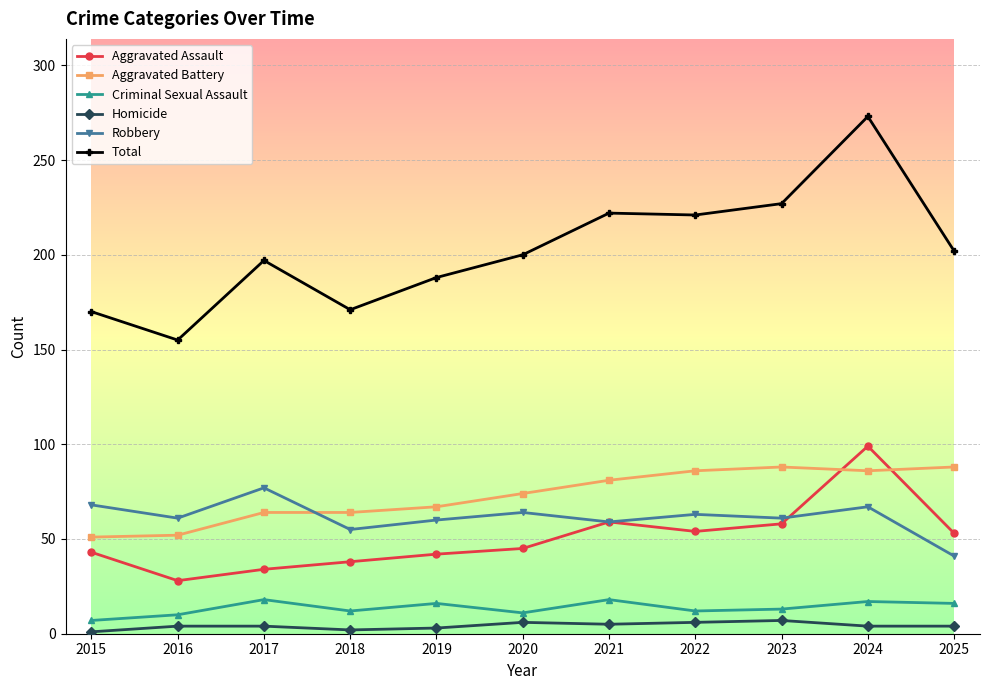

True or false: Aggravated Assault and Total intersect in this chart.

False